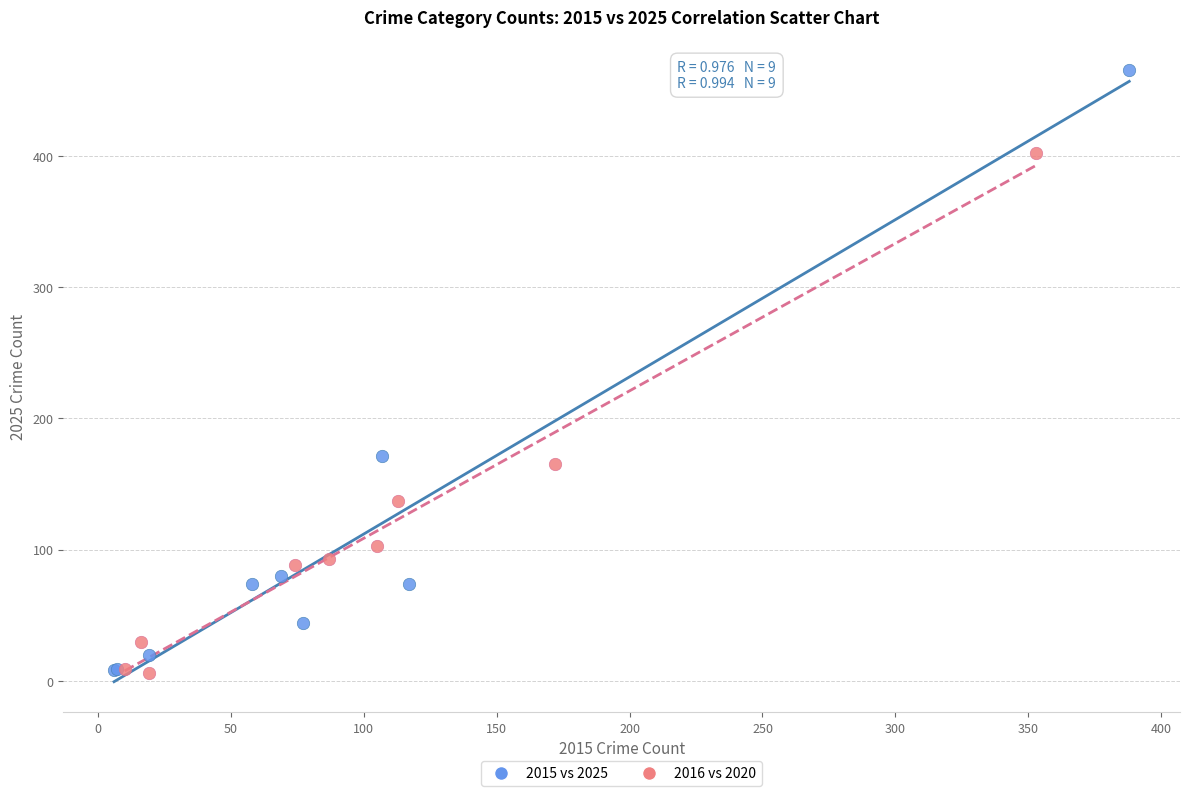

Which series contains the highest Y value?

2015 vs 2025